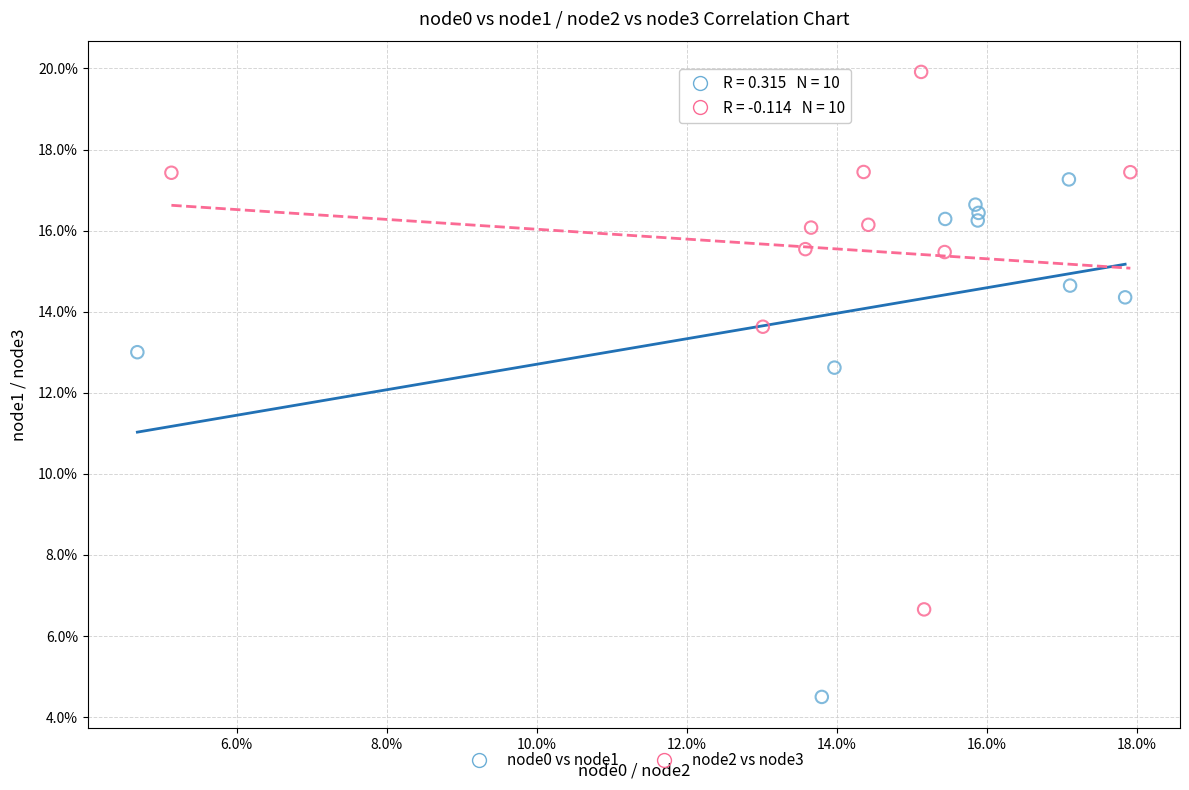

Which series reaches the maximum Y coordinate?

node2 vs node3